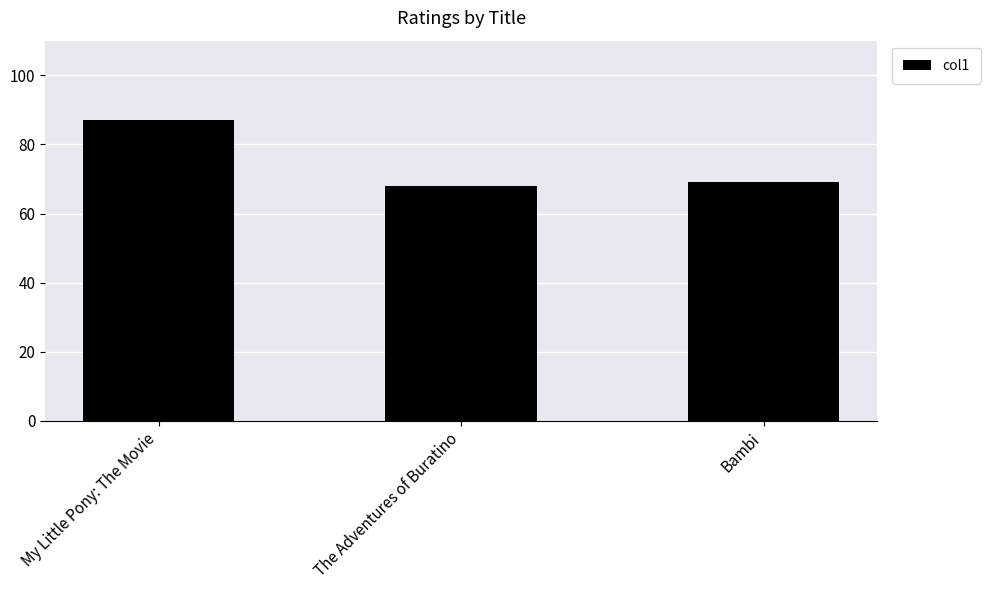

List the labels in order of value, smallest first.

The Adventures of Buratino, Bambi, My Little Pony: The Movie